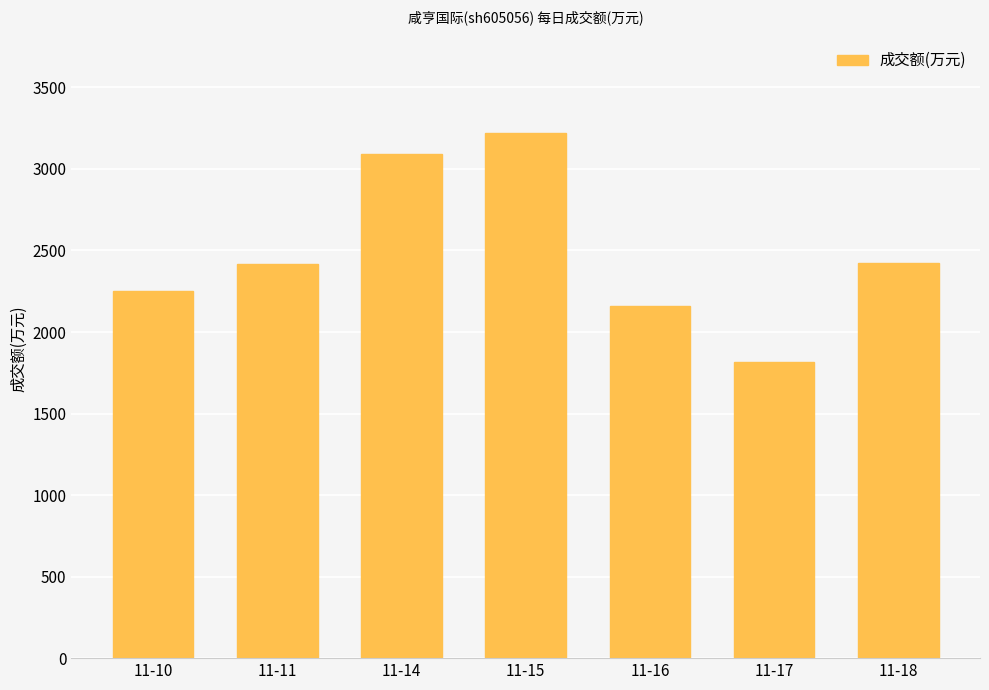

What is the value of the 1st bar from the left?

2249